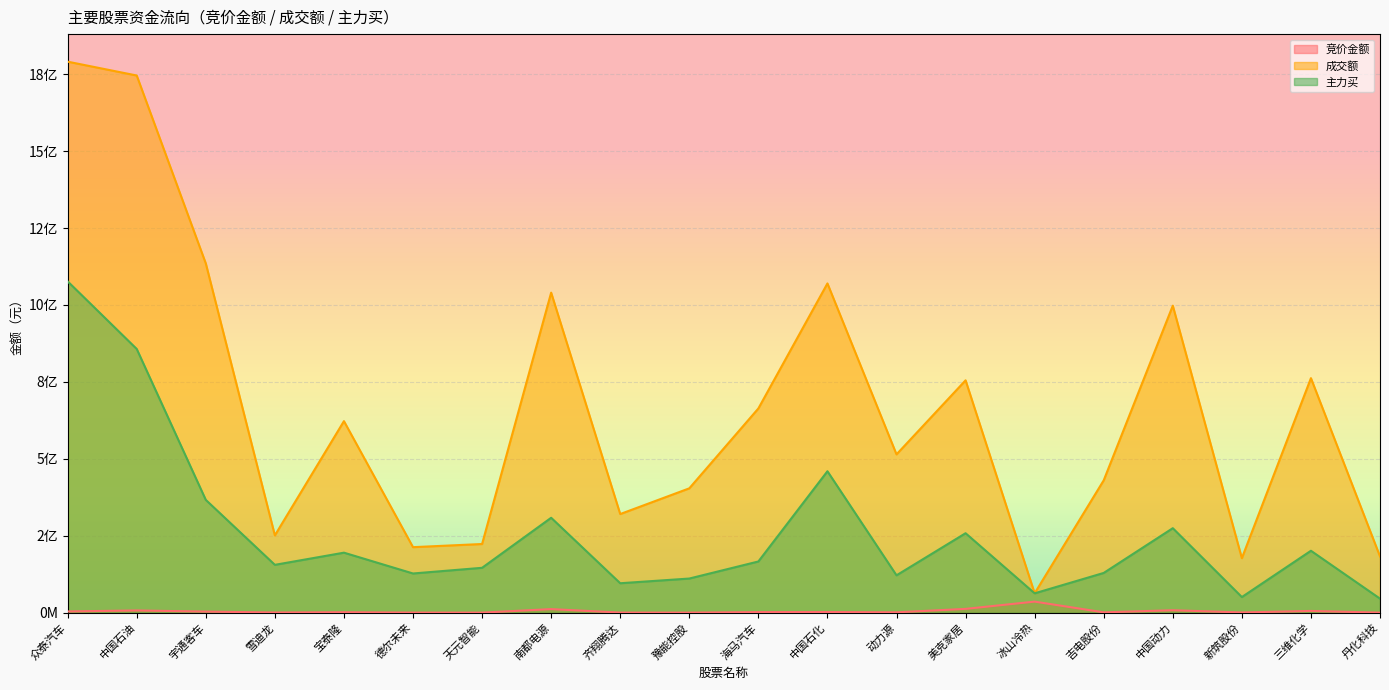

The 成交额 series shows 501792680 at 中国动力. True or false?

False